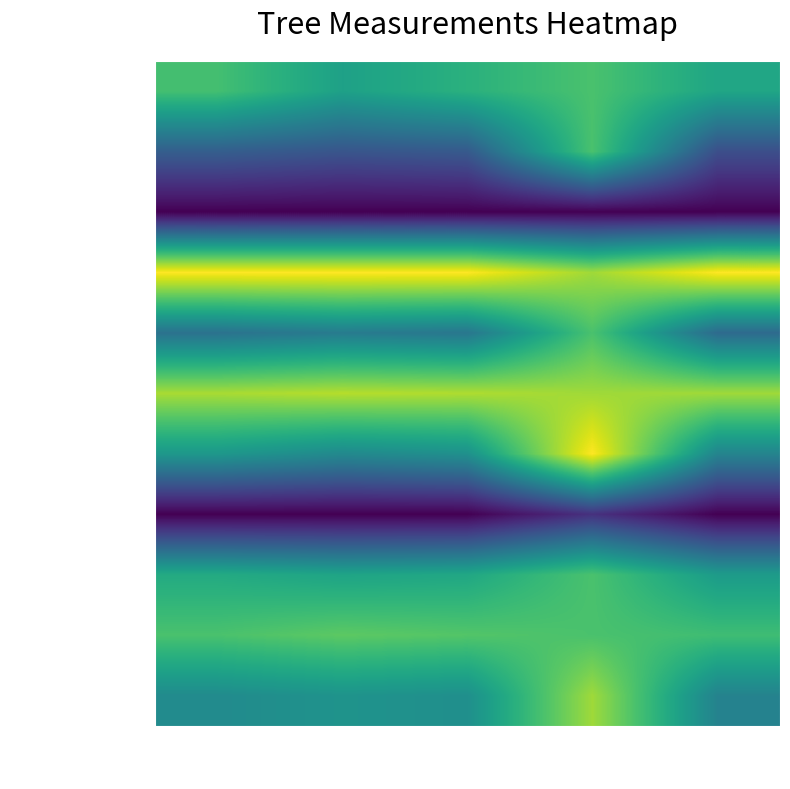

Reading right to left, list all the values displayed in this chart.

6_400_1_IFN2: g=0.6	h=0.7	dbh=0.6	dbh_2=0.6	dbh_1=0.7
6_400_2_IFN2: g=0.2	h=0.7	dbh=0.3	dbh_2=0.3	dbh_1=0.3
6_400_3_IFN2: g=0.0	h=0.0	dbh=0.0	dbh_2=0.0	dbh_1=0.0
6_400_4_IFN2: g=1.0	h=0.9	dbh=1.0	dbh_2=1.0	dbh_1=1.0
6_400_5_IFN2: g=0.3	h=0.7	dbh=0.4	dbh_2=0.4	dbh_1=0.4
6_400_6_IFN2: g=0.9	h=0.9	dbh=0.9	dbh_2=0.9	dbh_1=0.9
6_400_7_IFN2: g=0.5	h=1.0	dbh=0.5	dbh_2=0.5	dbh_1=0.5
6_400_8_IFN2: g=0.0	h=0.1	dbh=0.0	dbh_2=0.0	dbh_1=0.0
6_400_9_IFN2: g=0.5	h=0.7	dbh=0.6	dbh_2=0.6	dbh_1=0.6
6_400_10_IFN2: g=0.7	h=0.7	dbh=0.7	dbh_2=0.7	dbh_1=0.7
6_400_11_IFN2: g=0.4	h=0.9	dbh=0.5	dbh_2=0.5	dbh_1=0.5